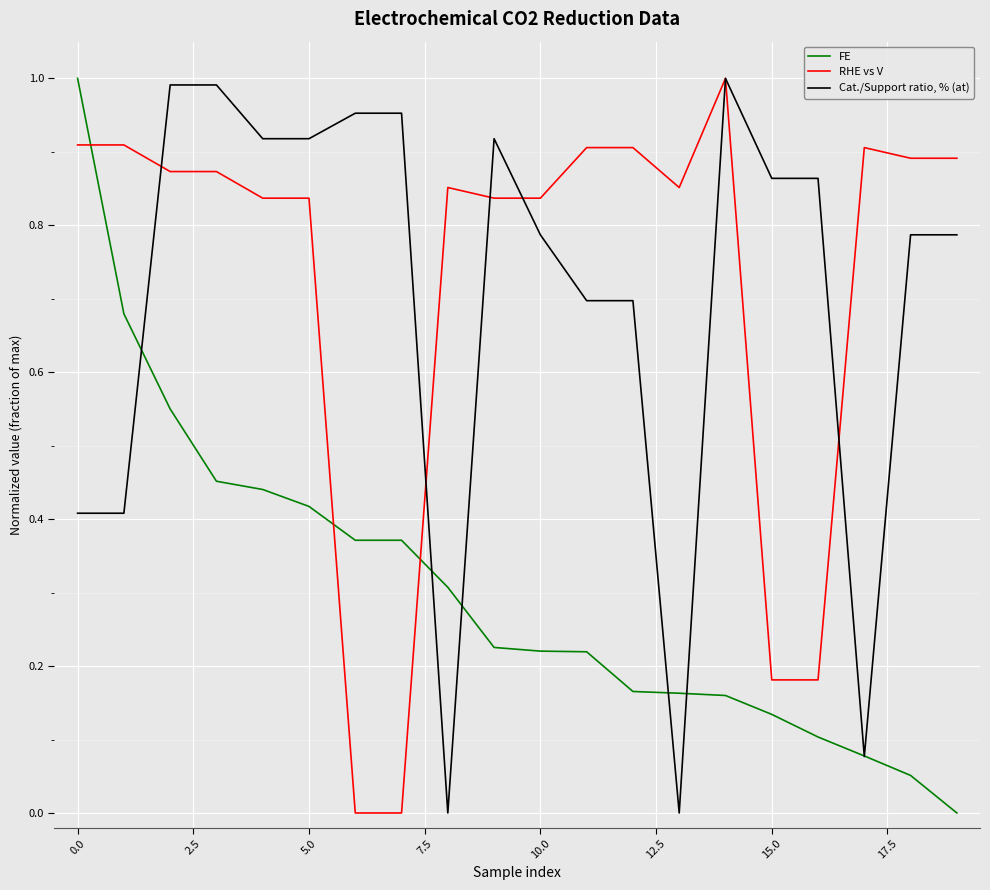

Which series ends up on top after the final intersection of FE and RHE vs V?

RHE vs V